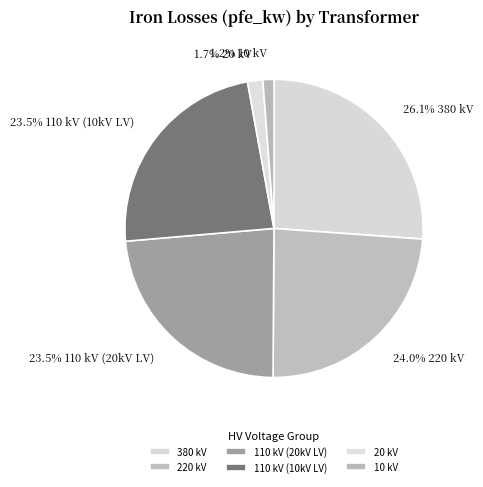

Is there a majority slice in this chart?

No